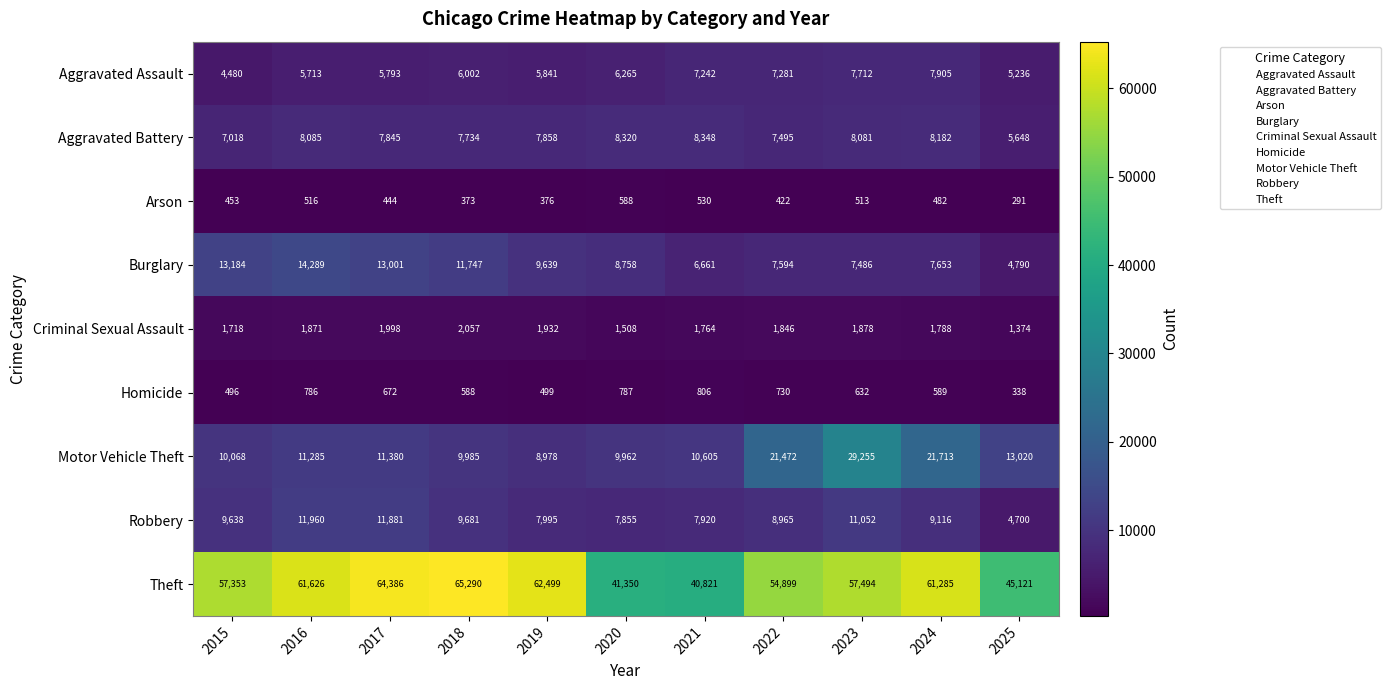

Between 2015 and 2025, which series saw the biggest shift?

Theft